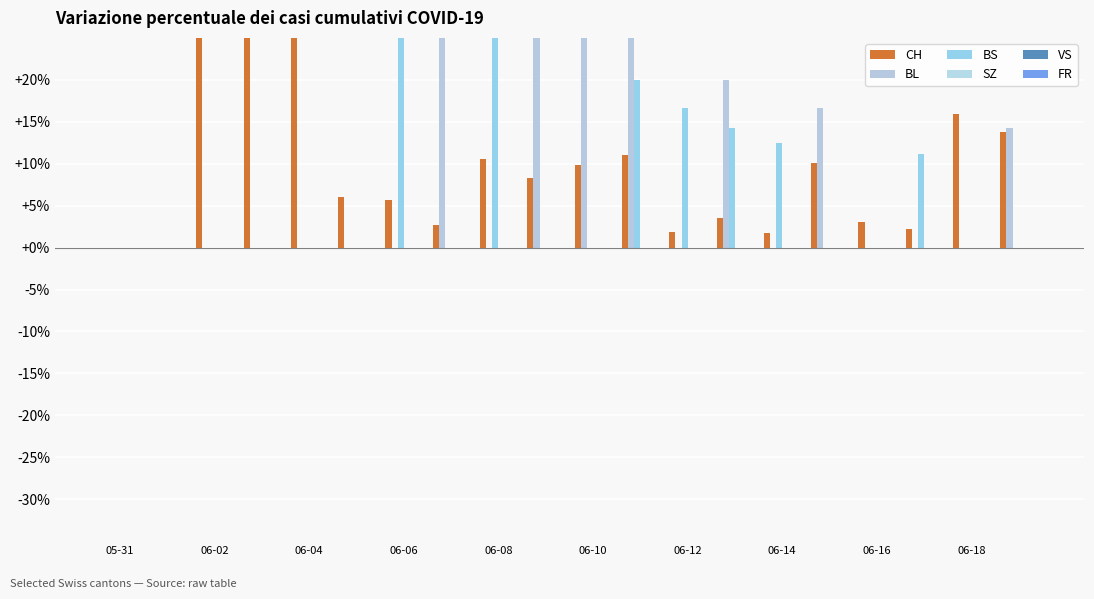

Between 06-12 and 06-18, which series saw the biggest shift?

BS